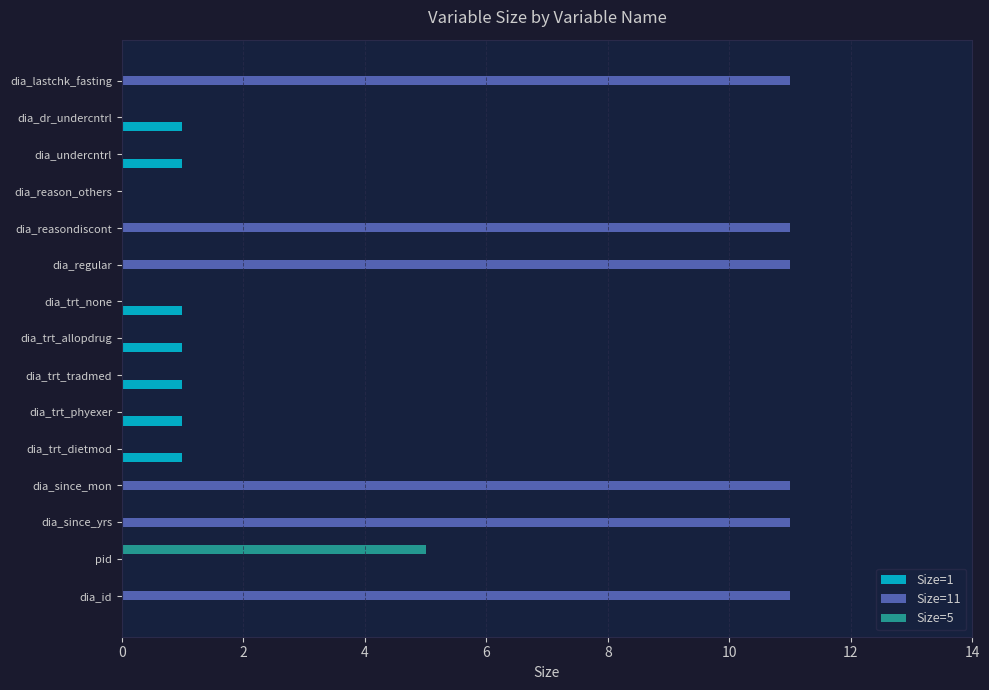

Between dia_since_mon and dia_trt_dietmod, which series saw the biggest shift?

Size=11